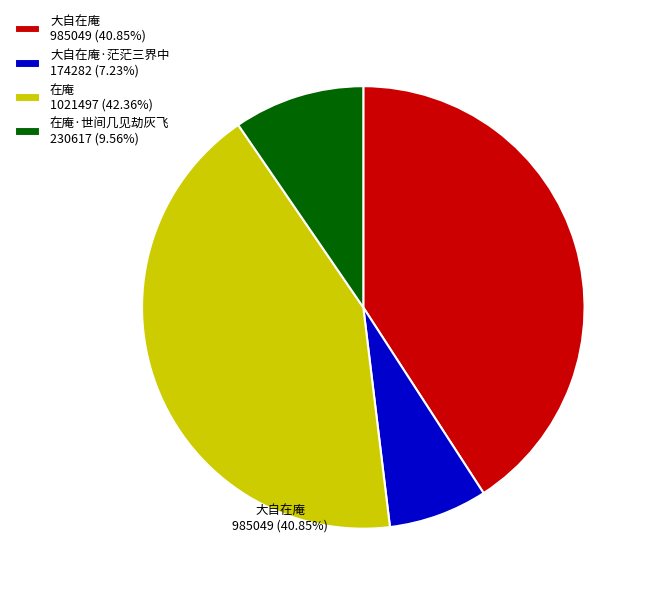

What is the ratio of the value at 在庵 1021497 (42.36%) to the value at 在庵·世间几见劫灰飞 230617 (9.56%)?

4.4